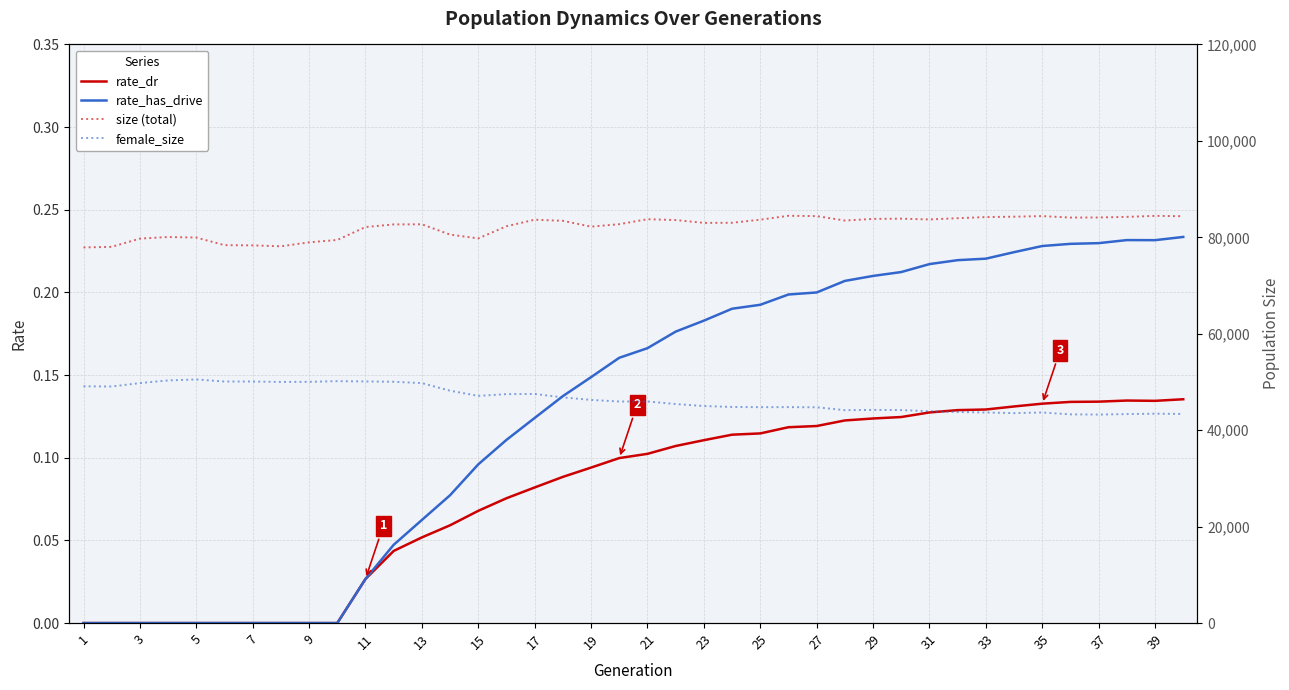

Does the chart have visible grid lines?

Yes